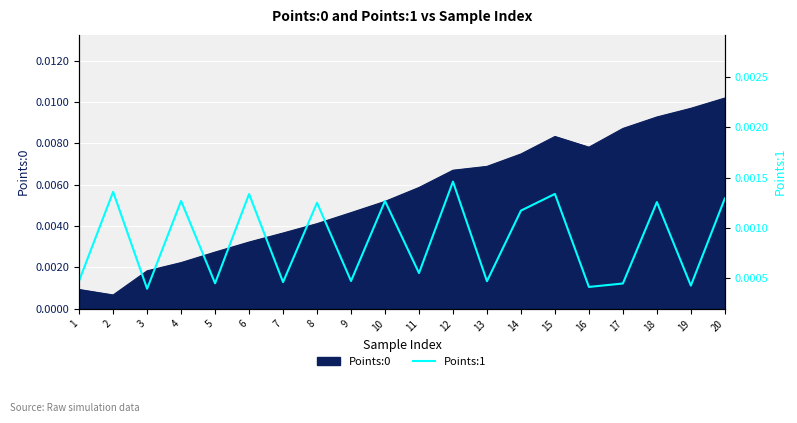

Which category has the highest value in the Points:0 series?

20